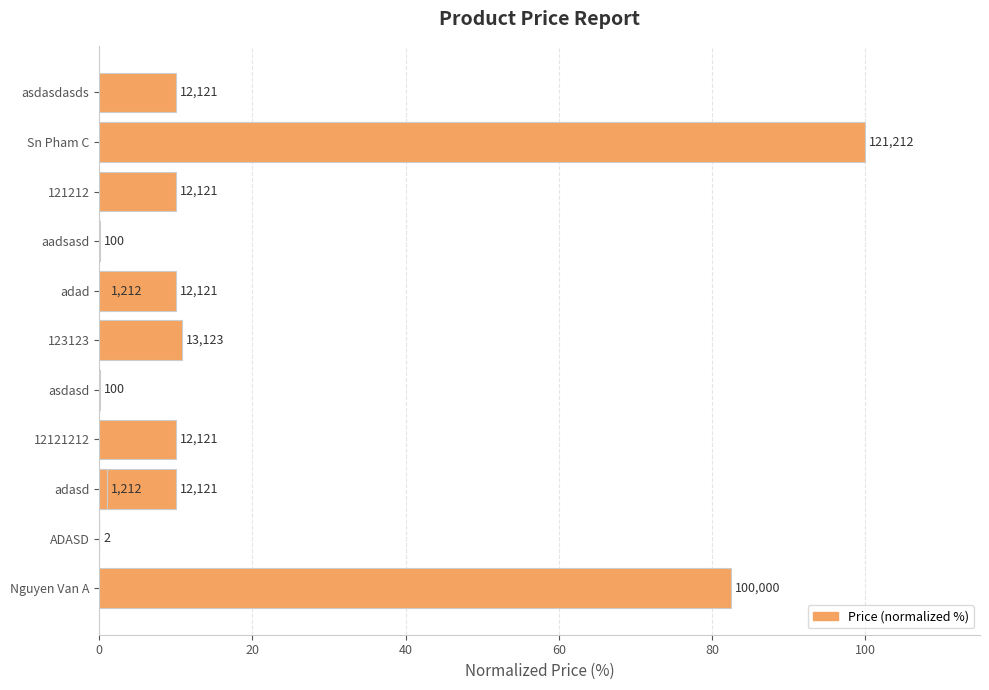

How many values are below 9?

5